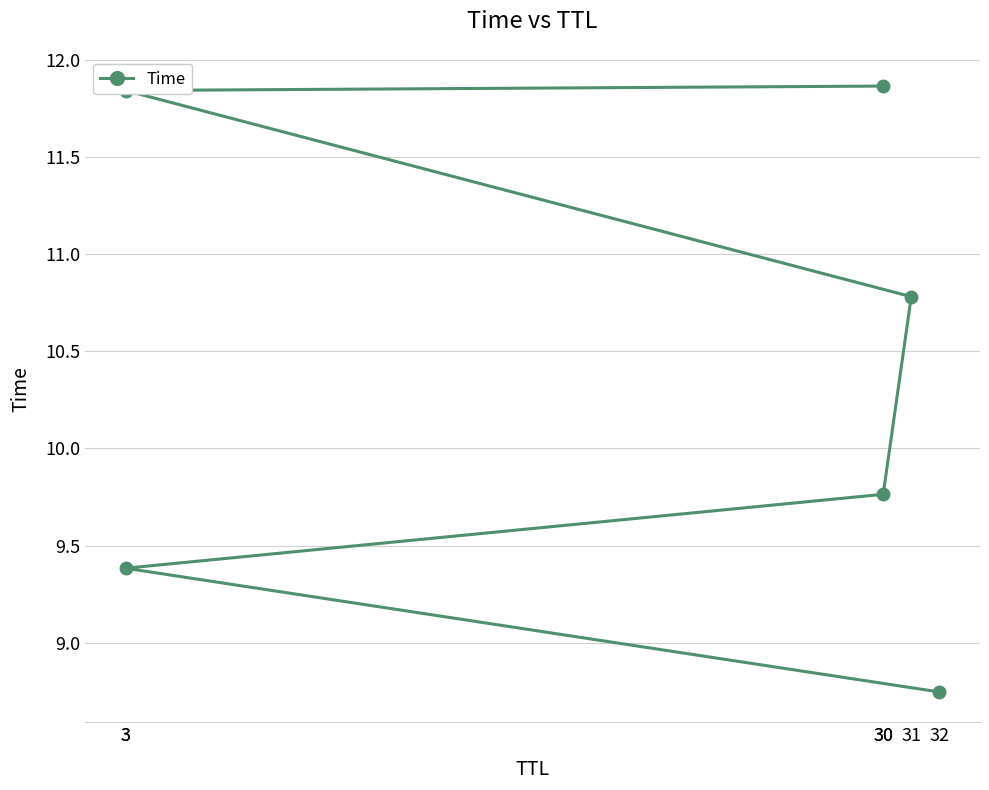

What is the approximate value at 31?

10.8